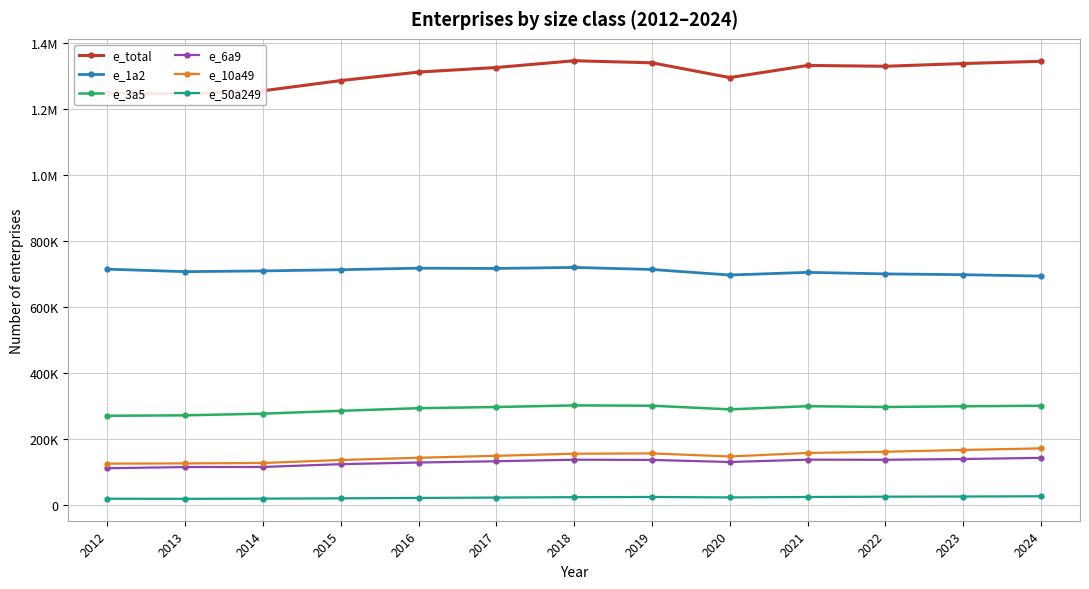

At which label is e_50a249 closest to 23400?

2017